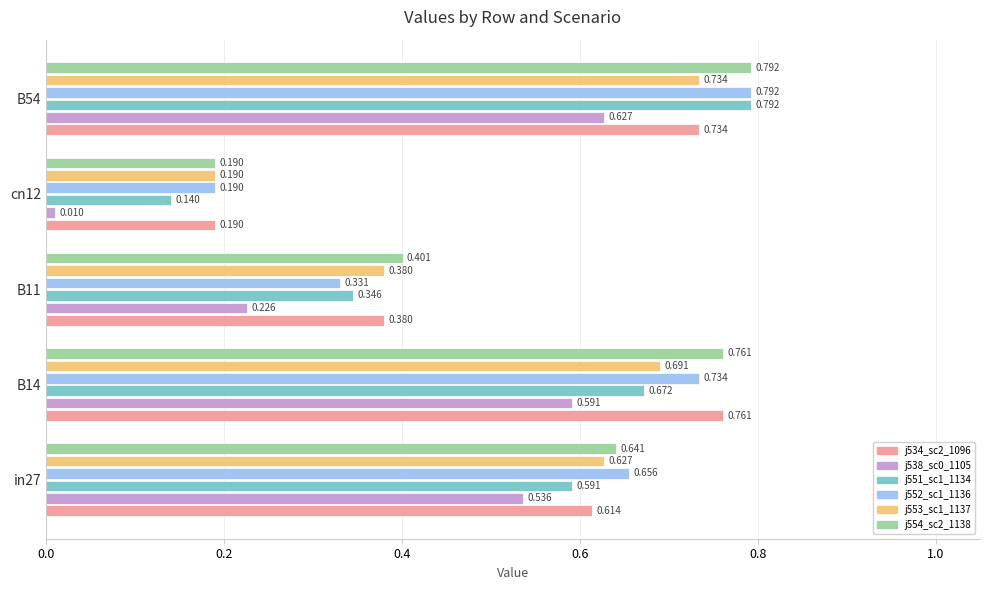

Count the number of categories in the chart.

5